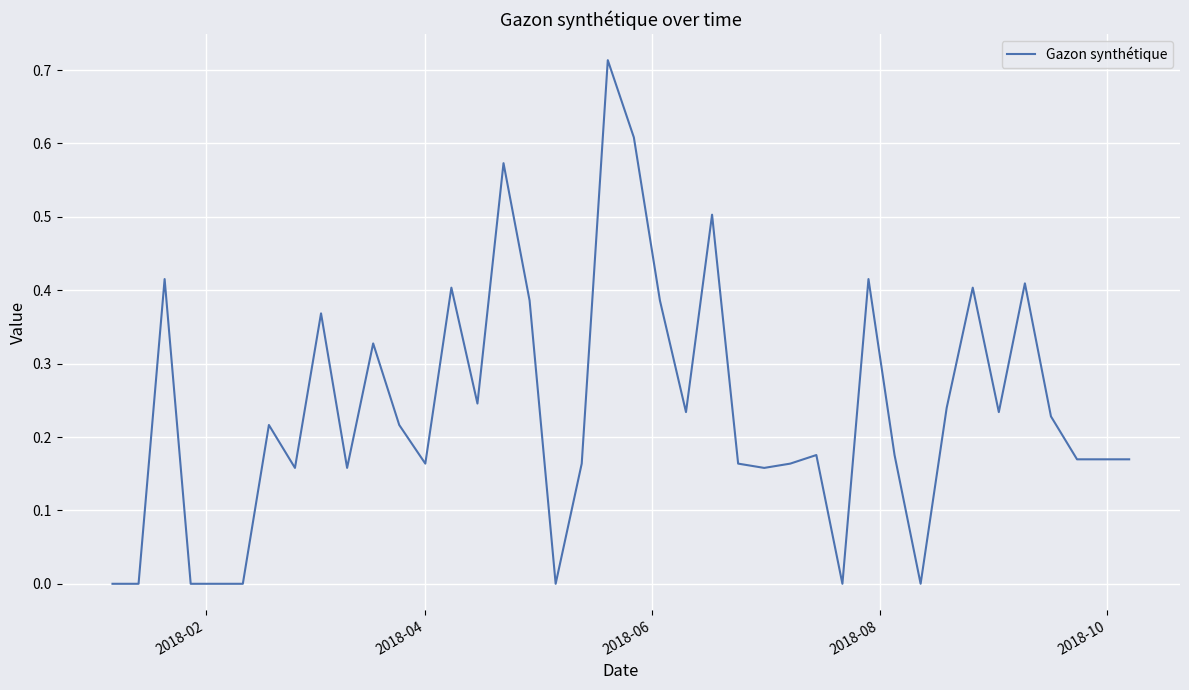

True or false: there are more than 0 points higher than both neighbors.

True